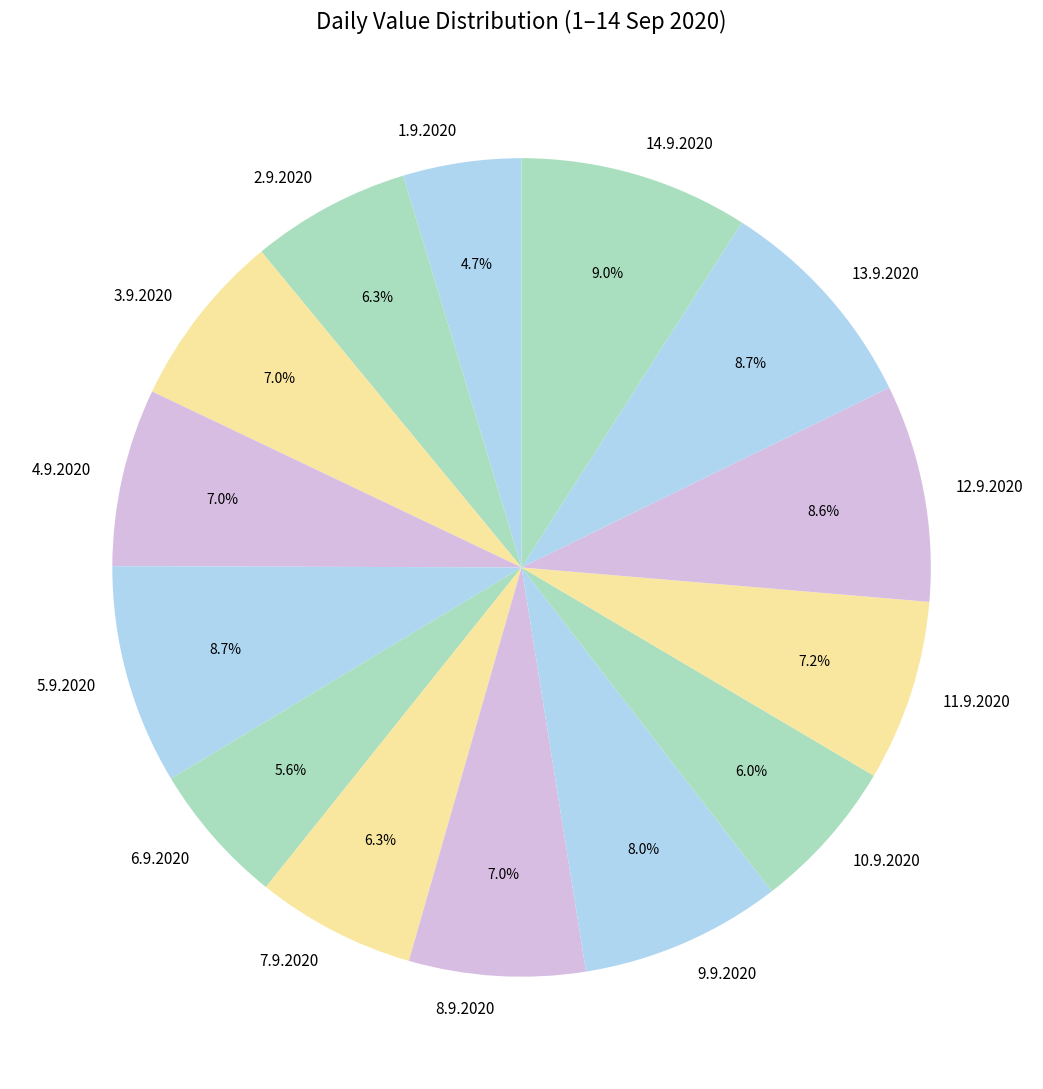

Combined, do 8.9.2020 and 2.9.2020 account for over 50%?

No